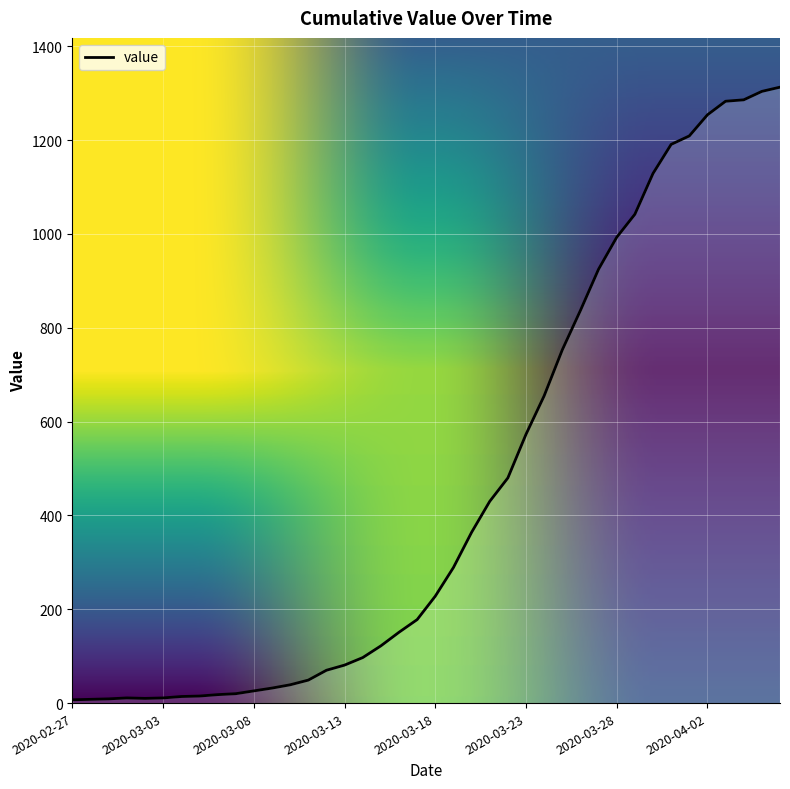

Between 2020-03-16 and 2020-03-02, which is larger?

2020-03-16